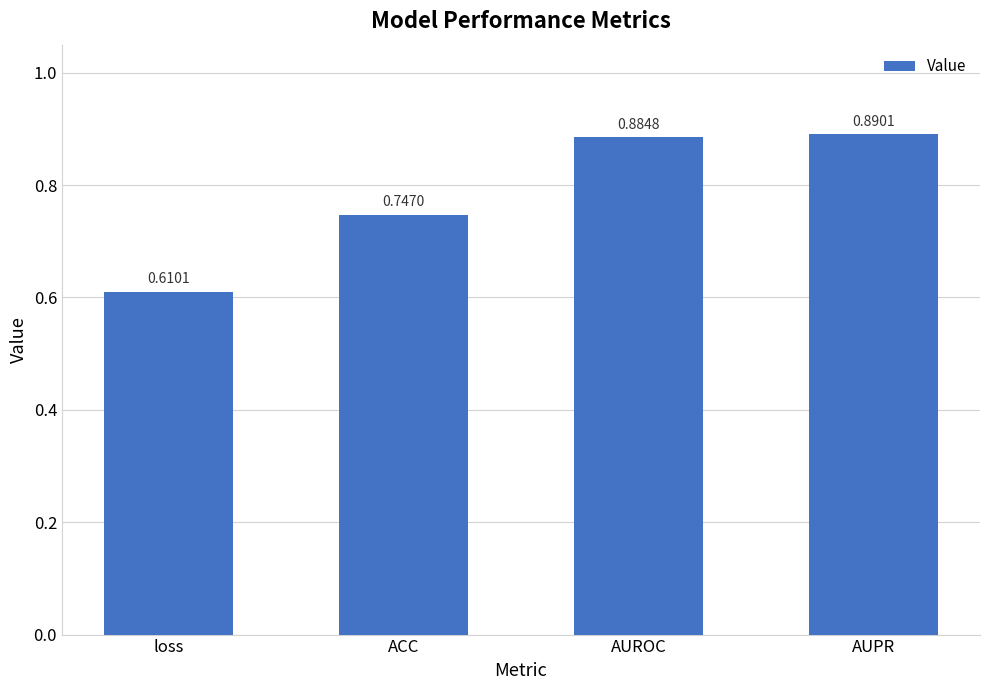

Which category has the highest value across all series?

AUPR